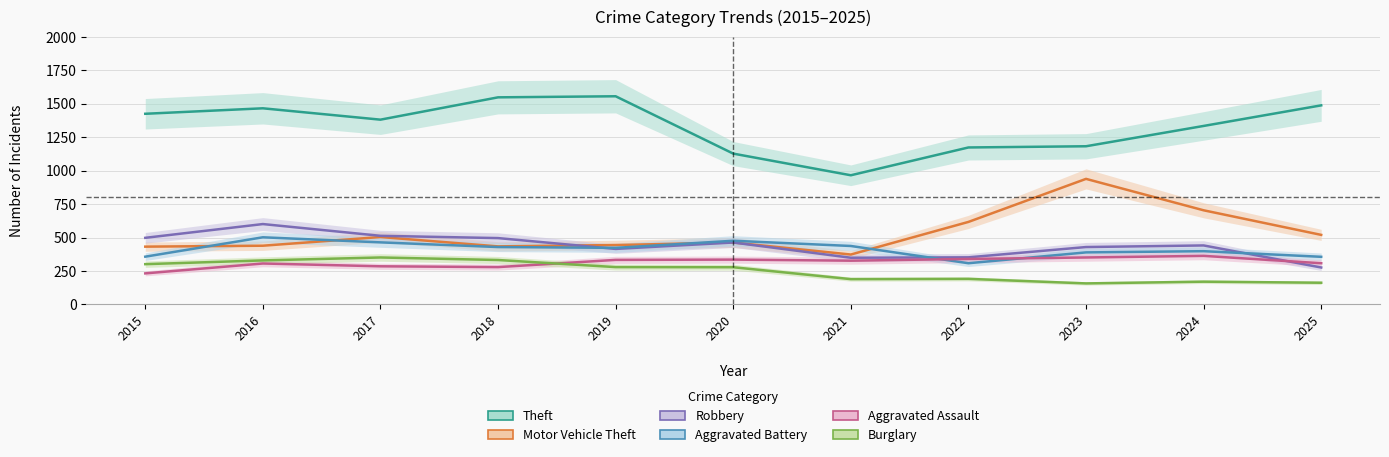

True or false: Aggravated Battery has a value of 240 at 2023.

False